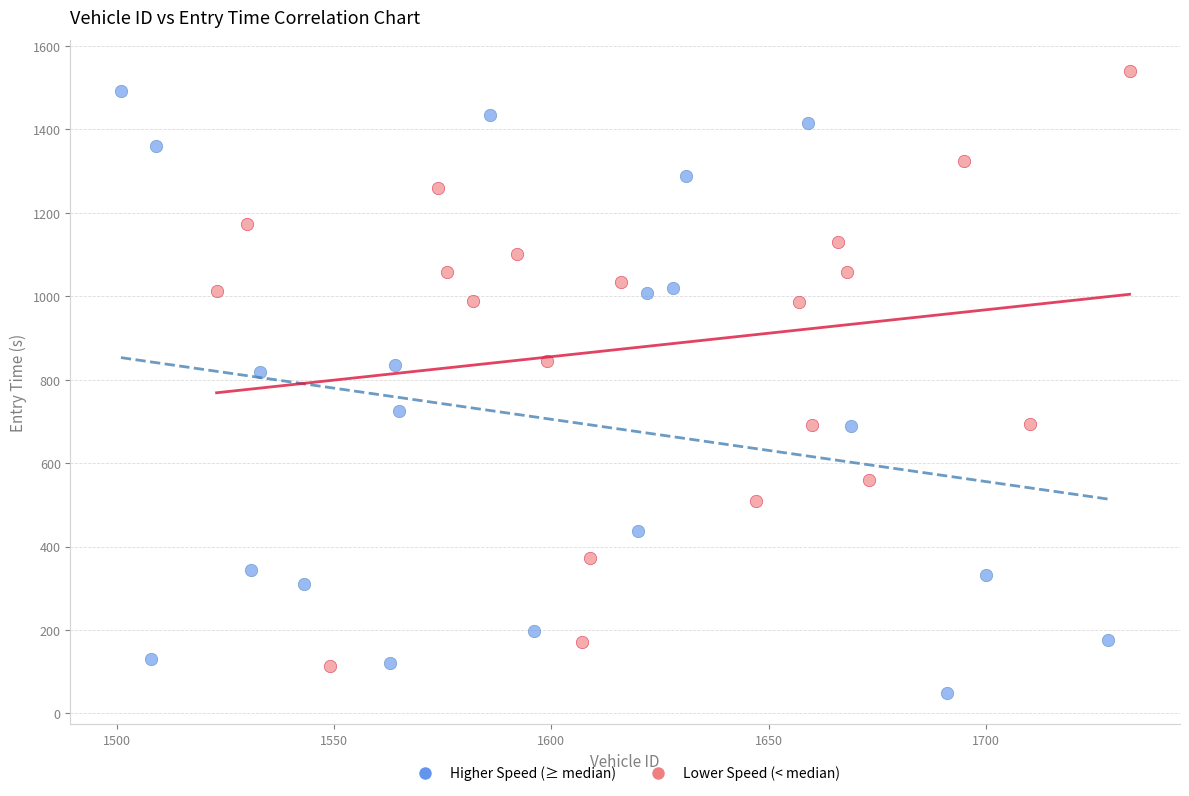

What are all the series names shown in the legend?

Higher Speed (≥ median), Lower Speed (< median)